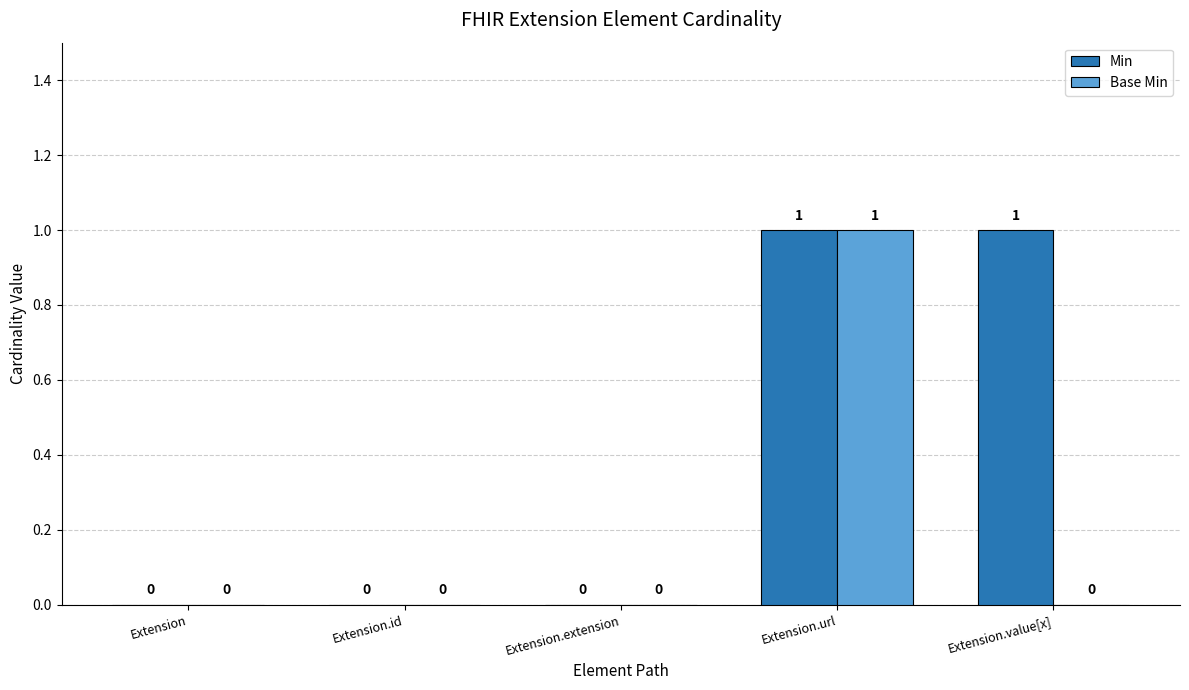

True or false: Base Min has a value of 2 at Extension.url.

False